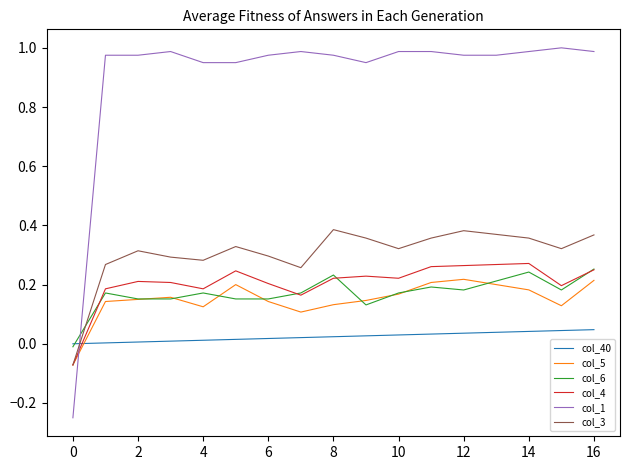

Which series has the largest range (max minus min)?

col_1